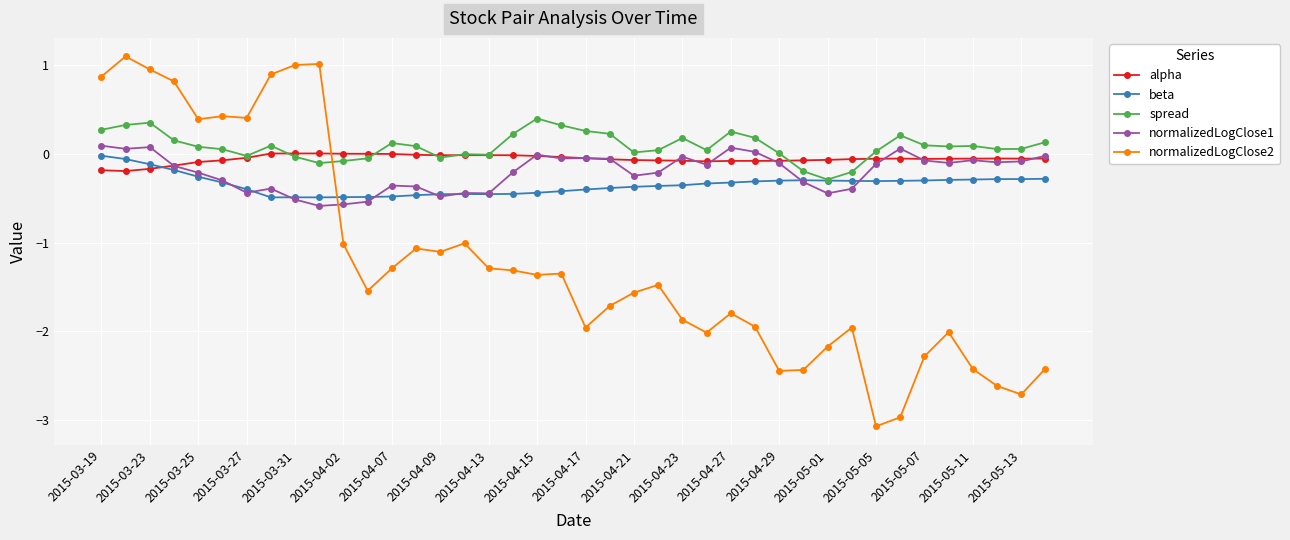

How many distinct data groups are displayed?

5